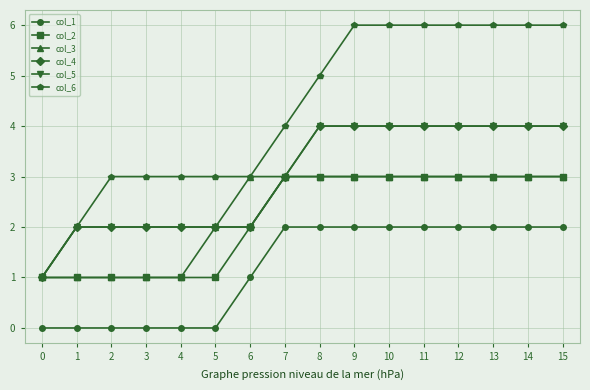

Does the chart have visible grid lines?

Yes